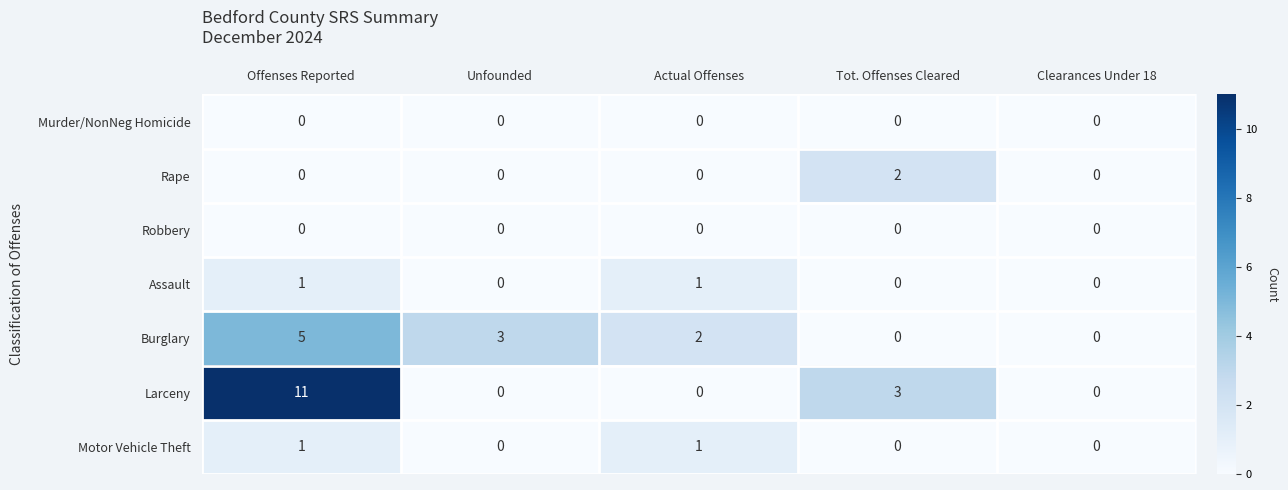

What is the average value of the Larceny series?

3